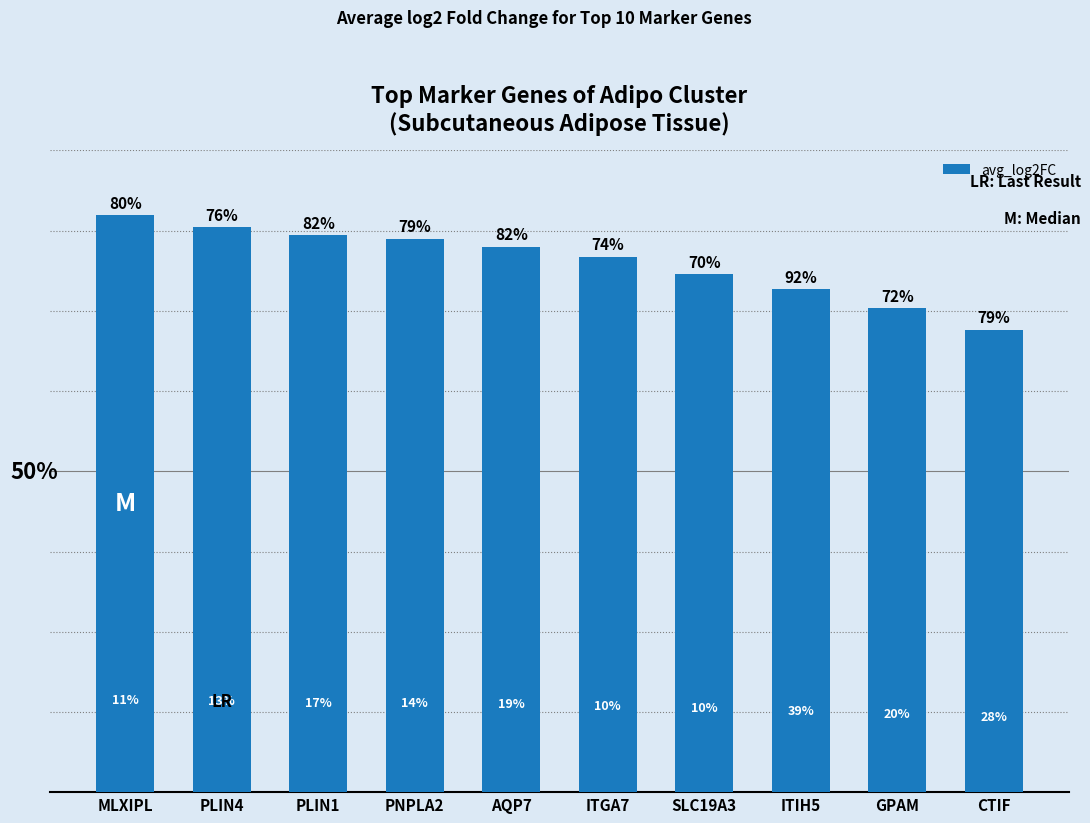

What is the sum of all values?

11.6